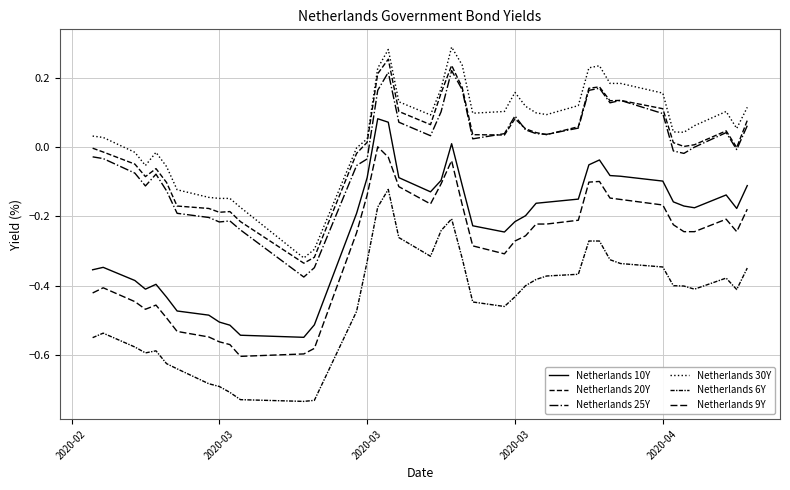

What is the sum of all Netherlands 10Y values?

-9.1